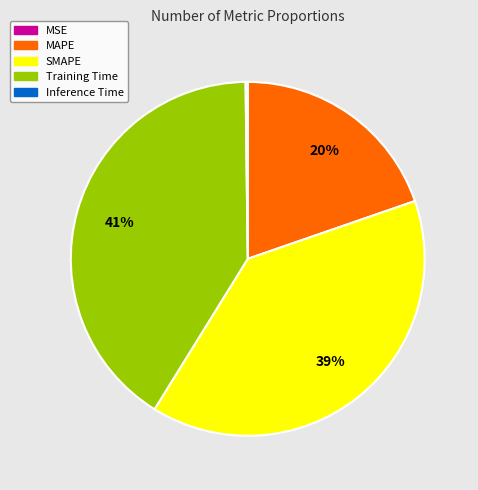

Is there any slice that represents more than half of the pie?

No